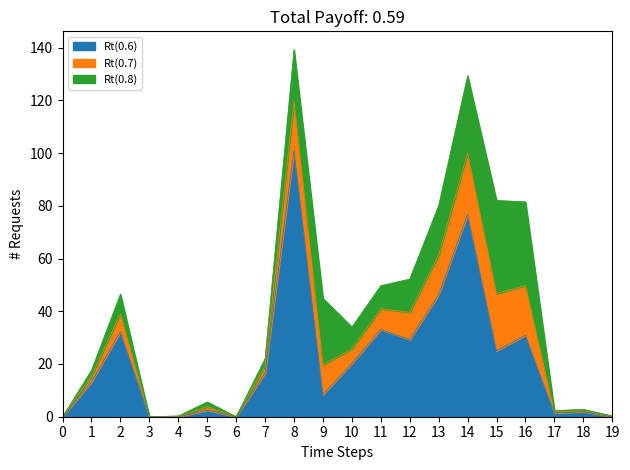

At which category is the sum across all series the highest?

8